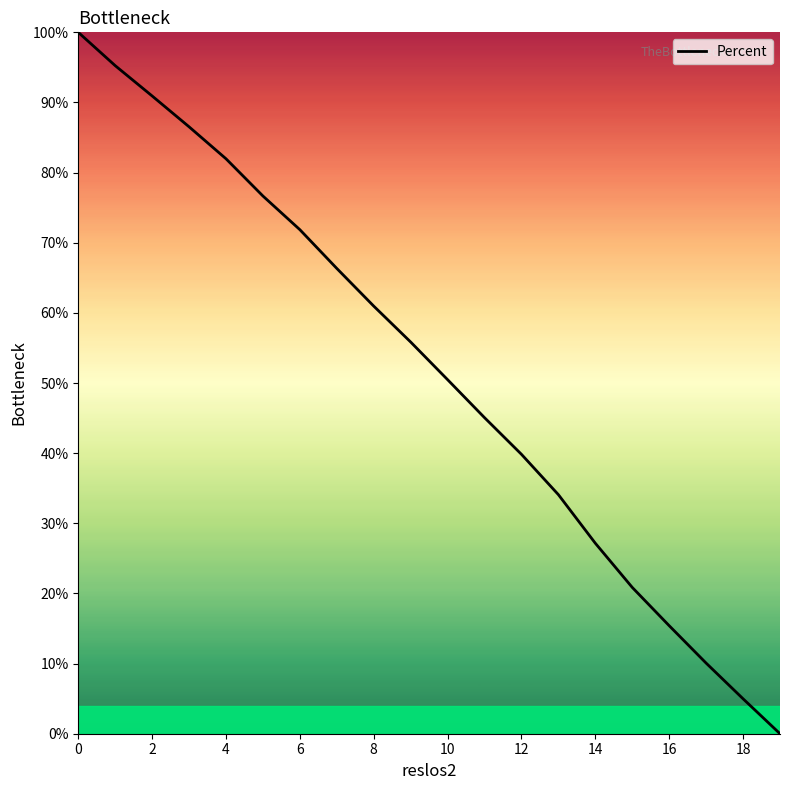

What is the greatest value displayed?

100.0